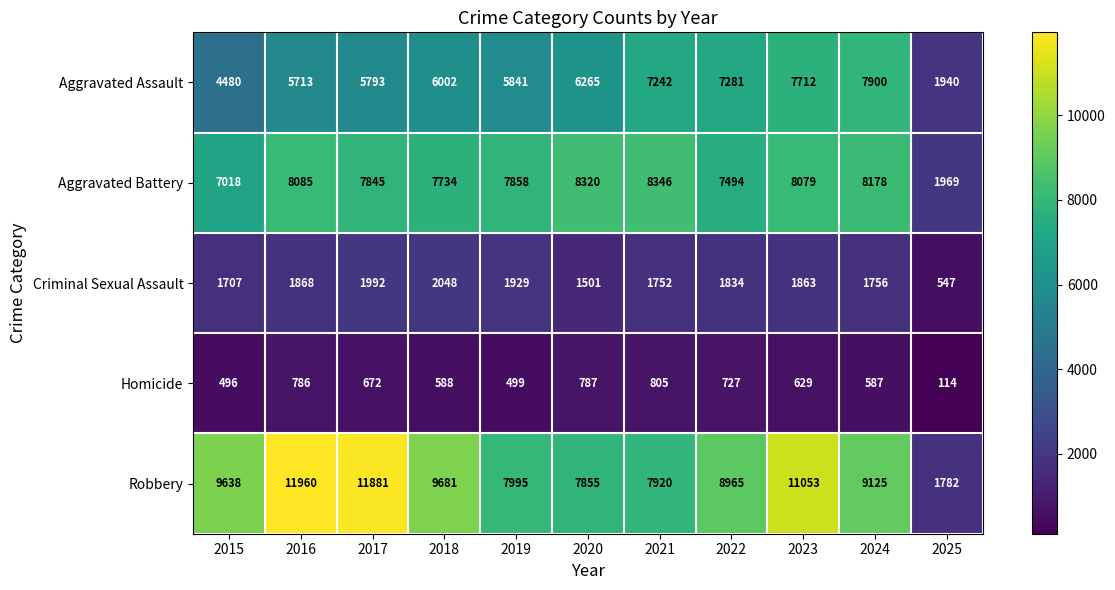

Read the Aggravated Battery value at 2020, to the nearest 10.

8320